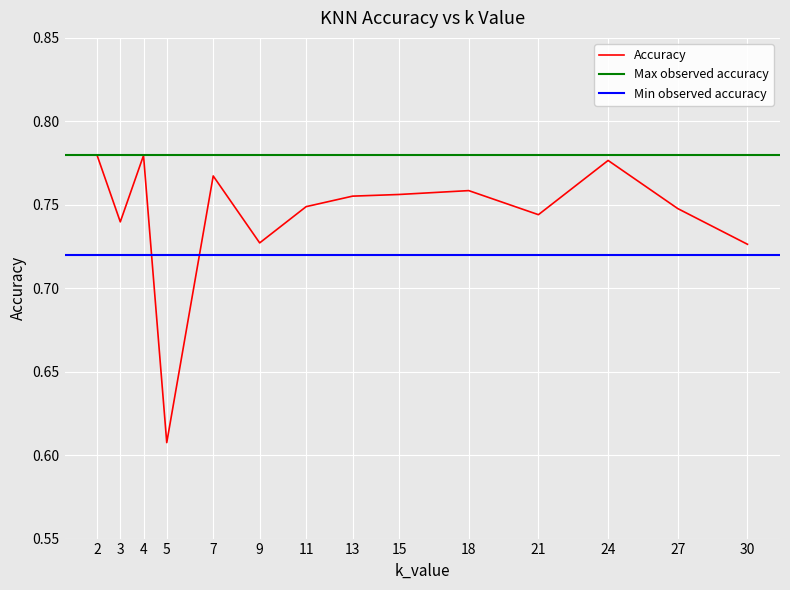

Rank the categories by value from lowest to highest.

5, 30, 9, 3, 21, 27, 11, 13, 15, 18, 7, 24, 4, 2